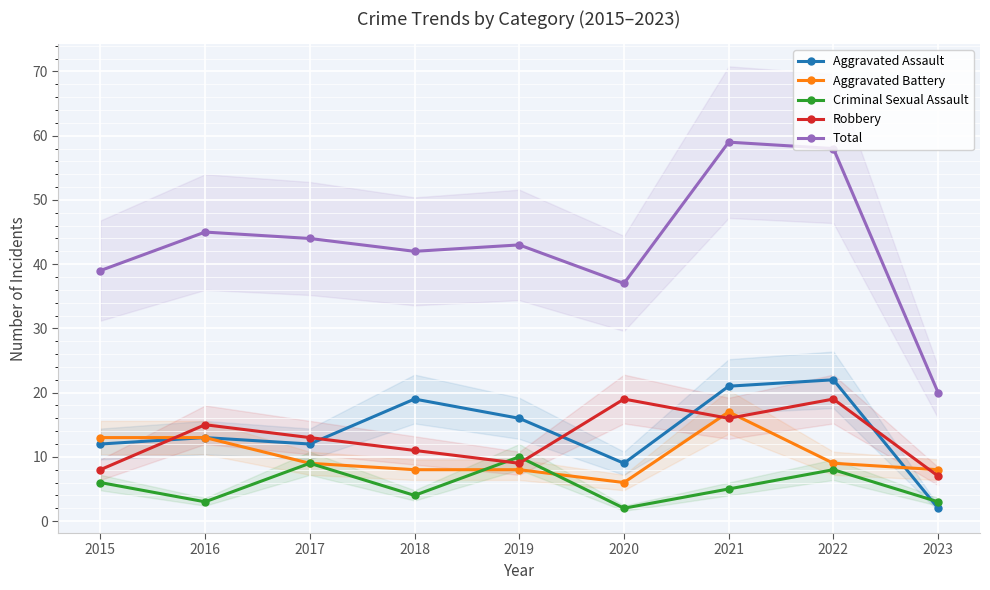

What are all the series names shown in the legend?

Aggravated Assault, Aggravated Battery, Criminal Sexual Assault, Robbery, Total